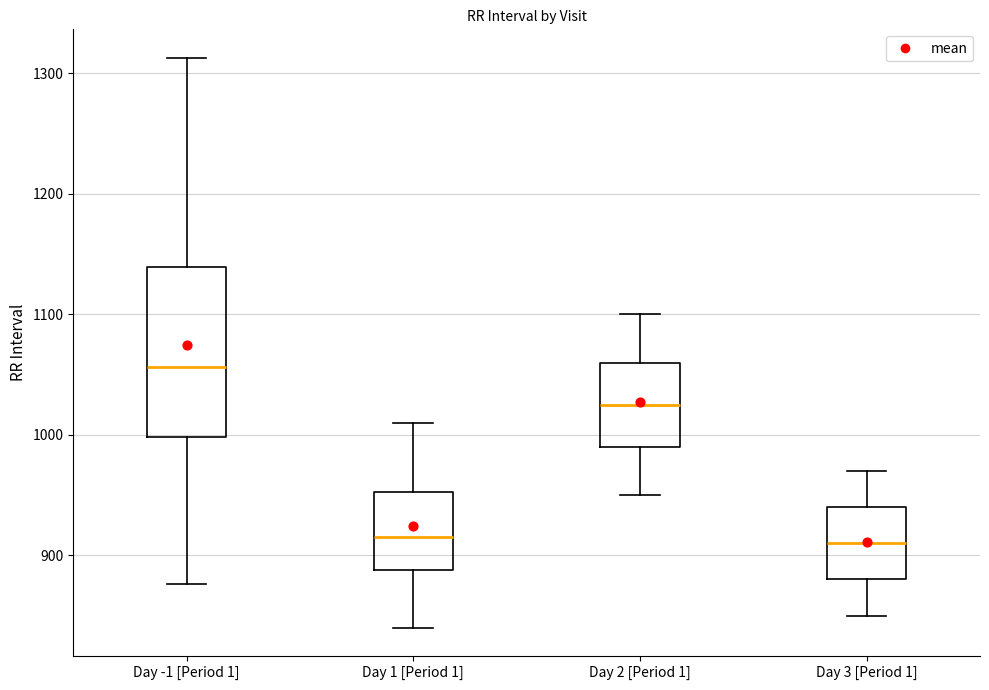

Where does the upper whisker of the box for Day -1 [Period 1] end on the y-axis? The values are not printed on the chart, so give them approximately, as read against the axis.

1310